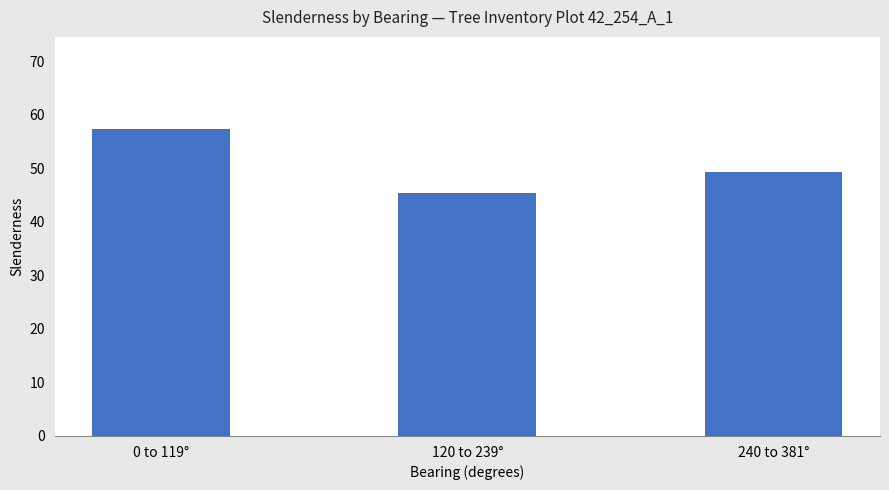

Reading right to left, what are all the values shown in this chart?

240 to 381°=49.2	120 to 239°=45.4	0 to 119°=57.3